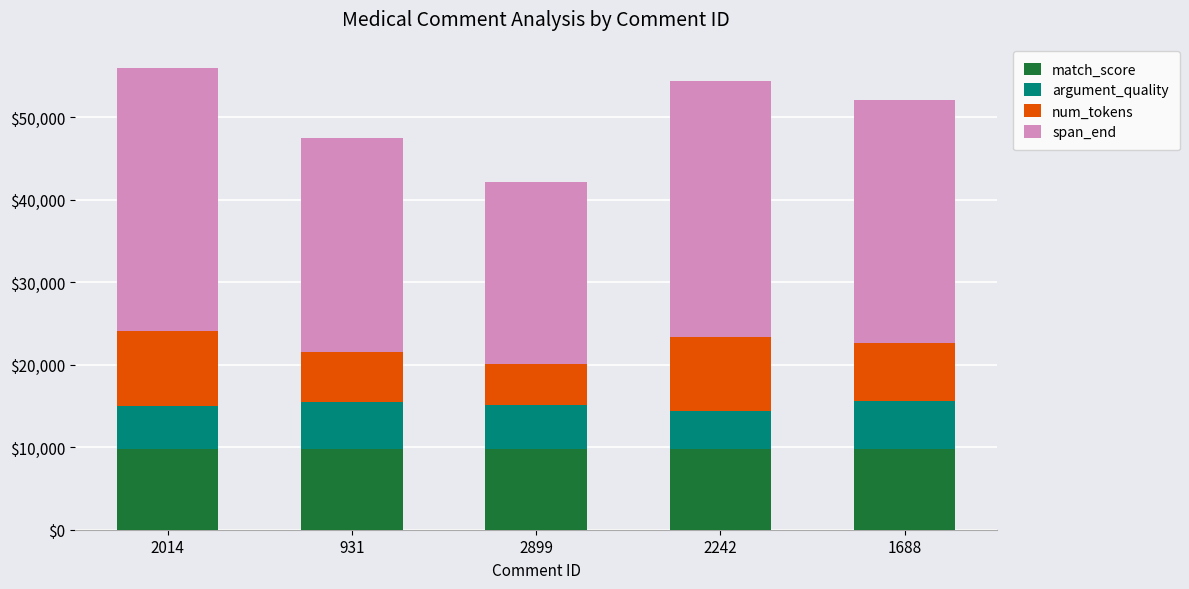

What is the lowest value of the match_score series?

9801.0